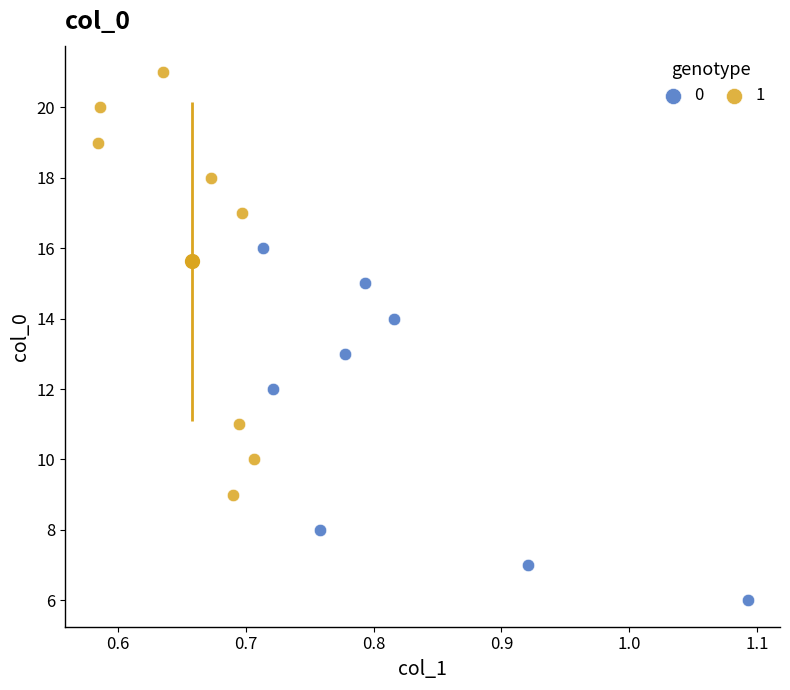

What are all the series names shown in the legend?

0, 1